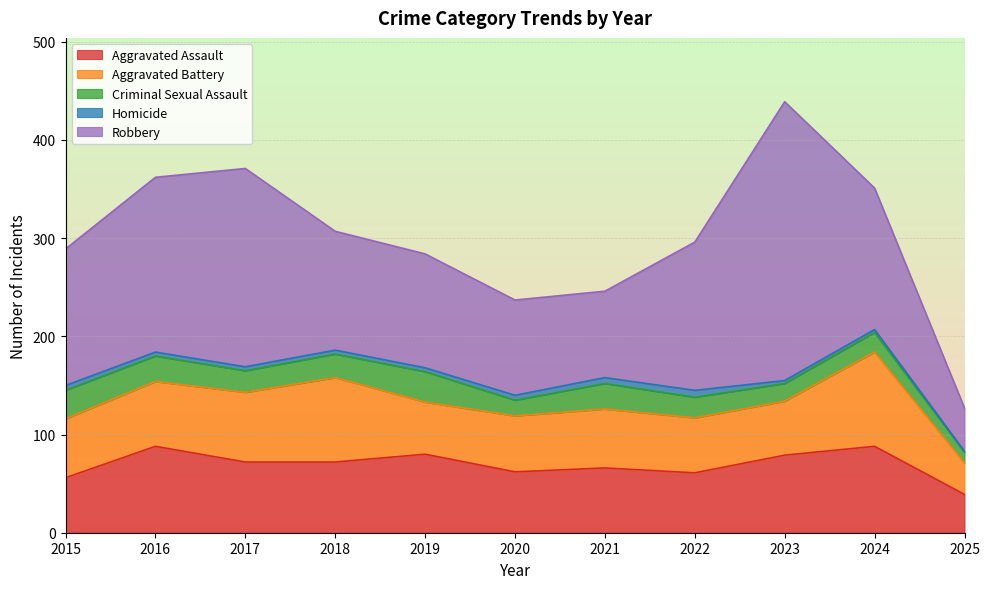

What is the difference between the maximum and minimum values in the Robbery series?

240